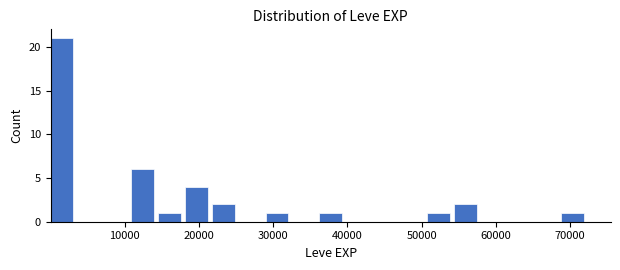

Read against the x-axis, roughly where is the centre of the tallest bar?

2000